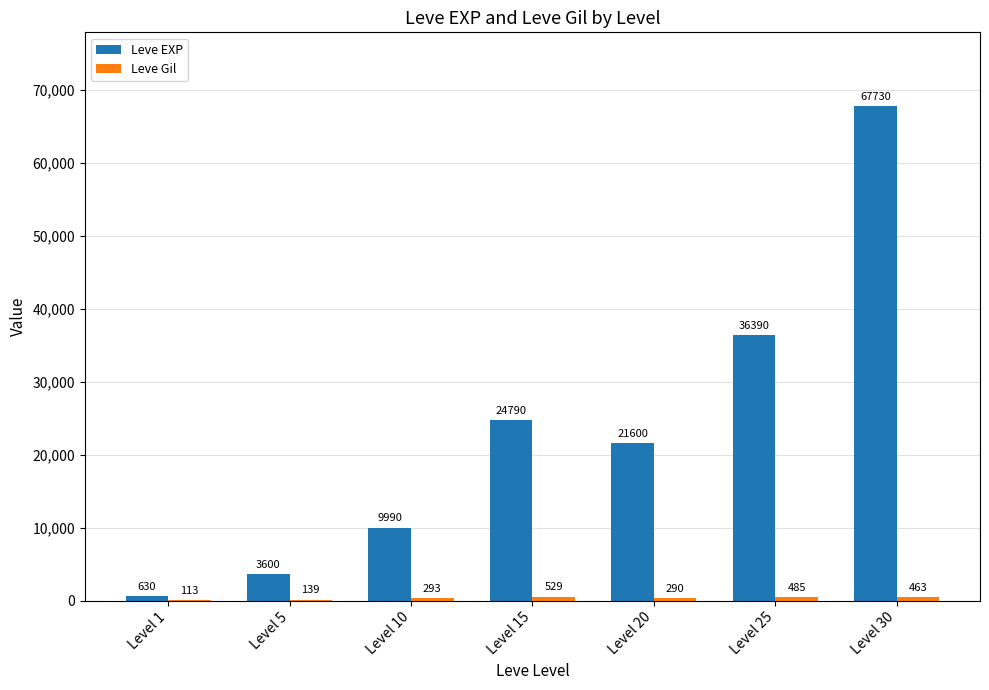

What is the spread (max minus min) of values at Level 10?

9697